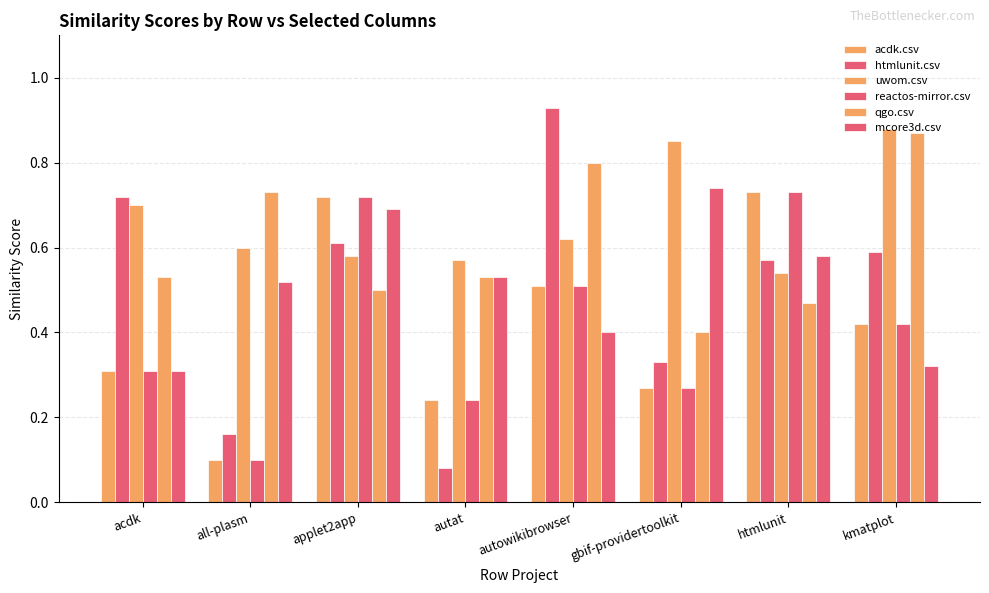

What value does the acdk.csv series have at autowikibrowser?

0.5